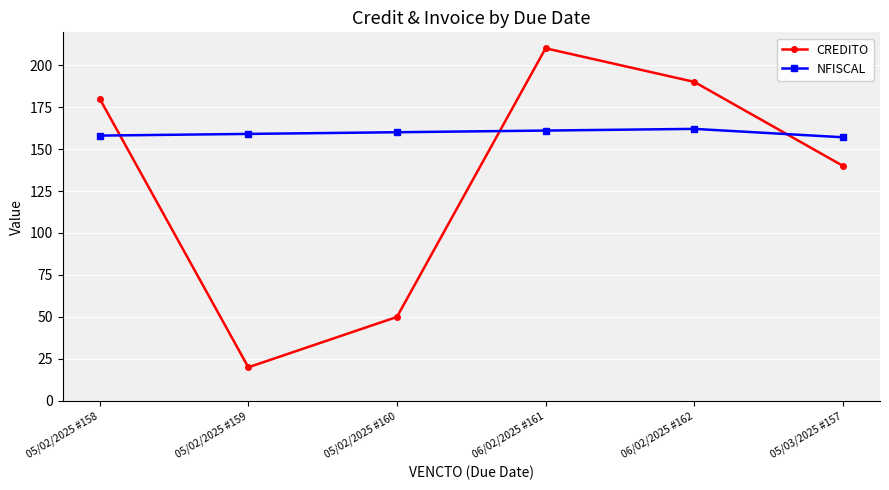

Is the value of NFISCAL at 06/02/2025 #161 greater than the value of CREDITO at 05/03/2025 #157?

Yes